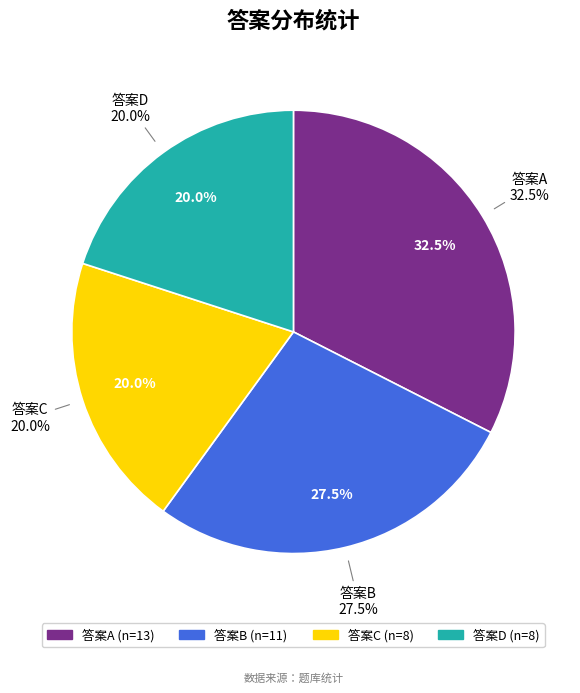

What is the smallest slice in the pie chart?

D